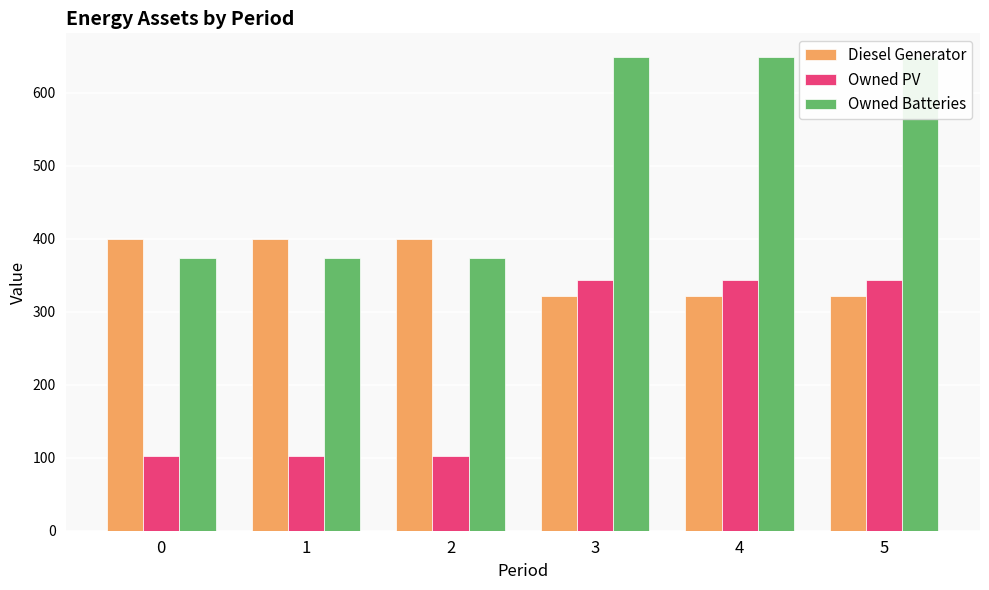

How many data points in Diesel Generator are less than 400?

3